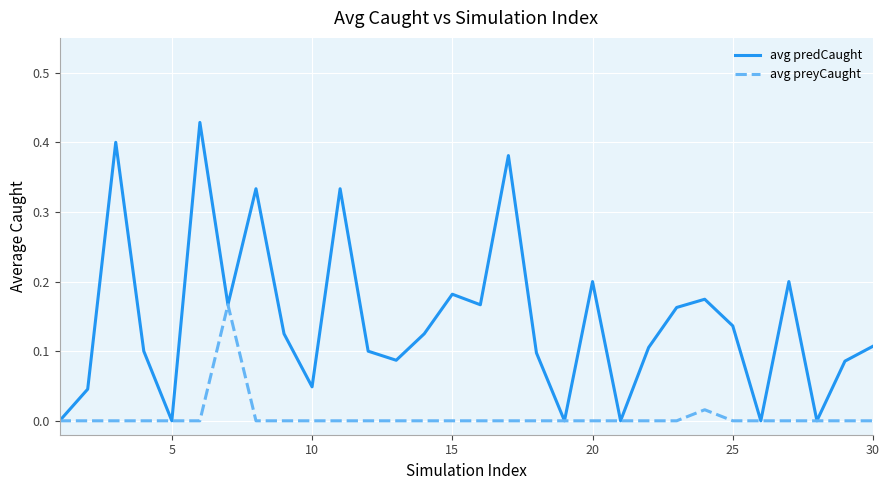

Which series has the largest total across all categories?

avg predCaught